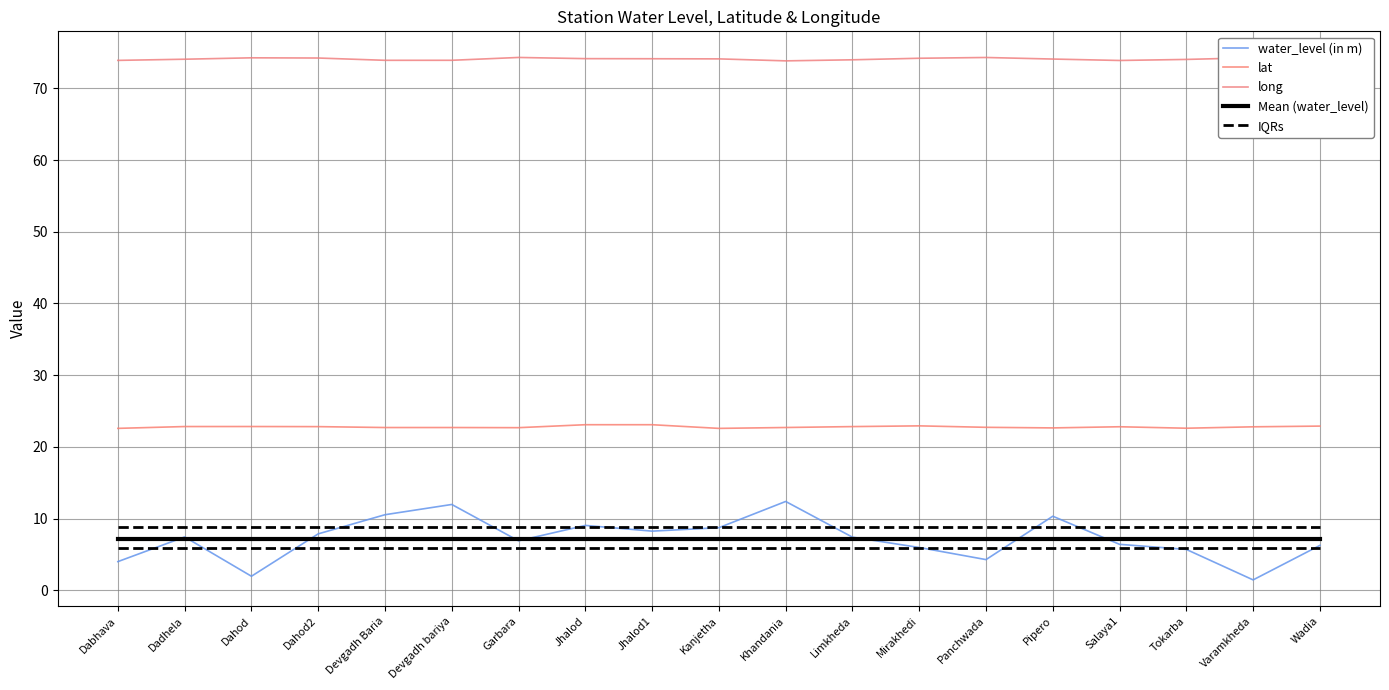

True or false: water_level (in m) has more than 2 points higher than both neighbors.

True